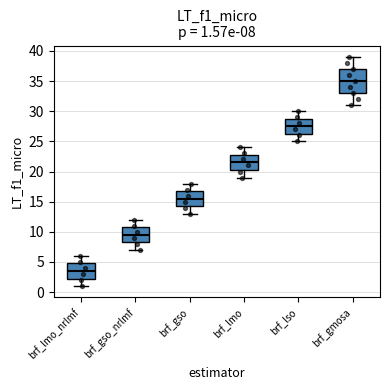

Which box's median line is the highest?

brf_gmosa